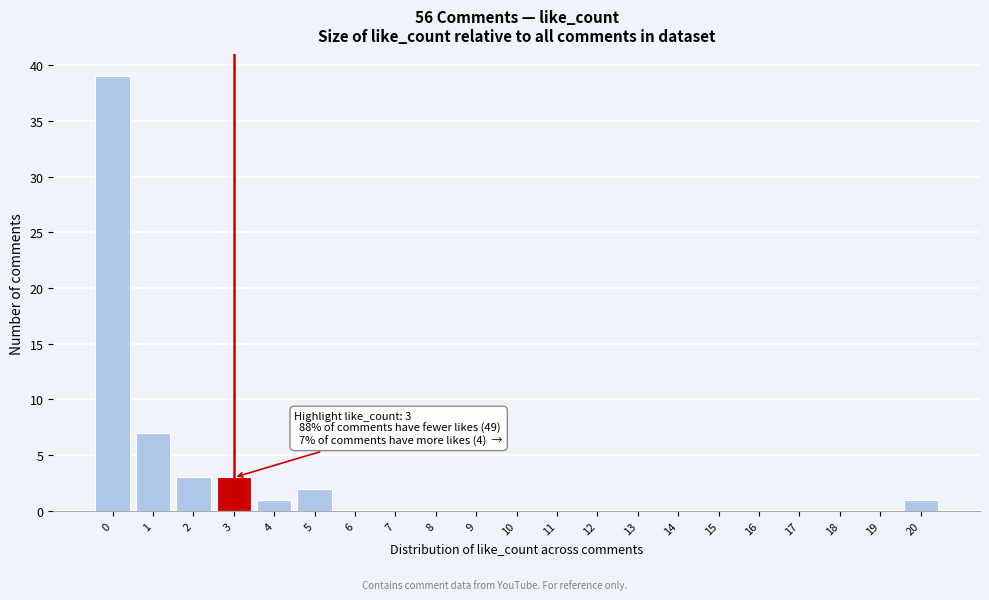

Which range on the x-axis has the tallest bar?

-0.5 to 0.5